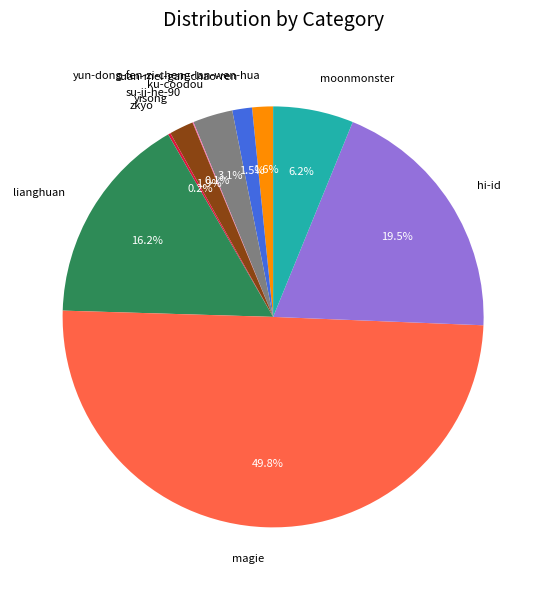

Which has a higher value, moonmonster or magie?

magie